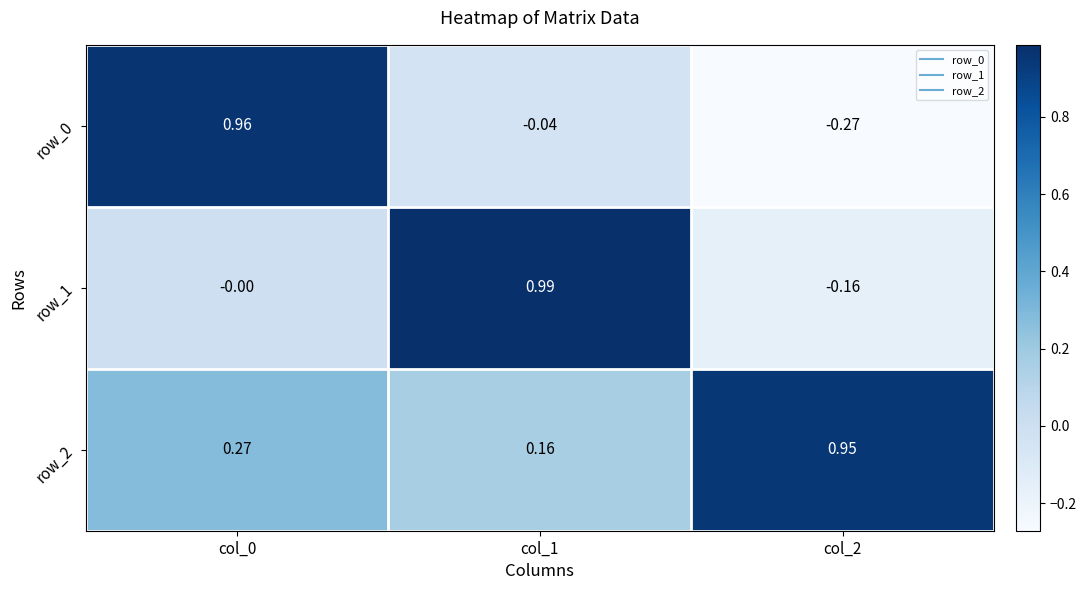

What is the difference between the maximum and minimum values in the row_0 series?

1.2